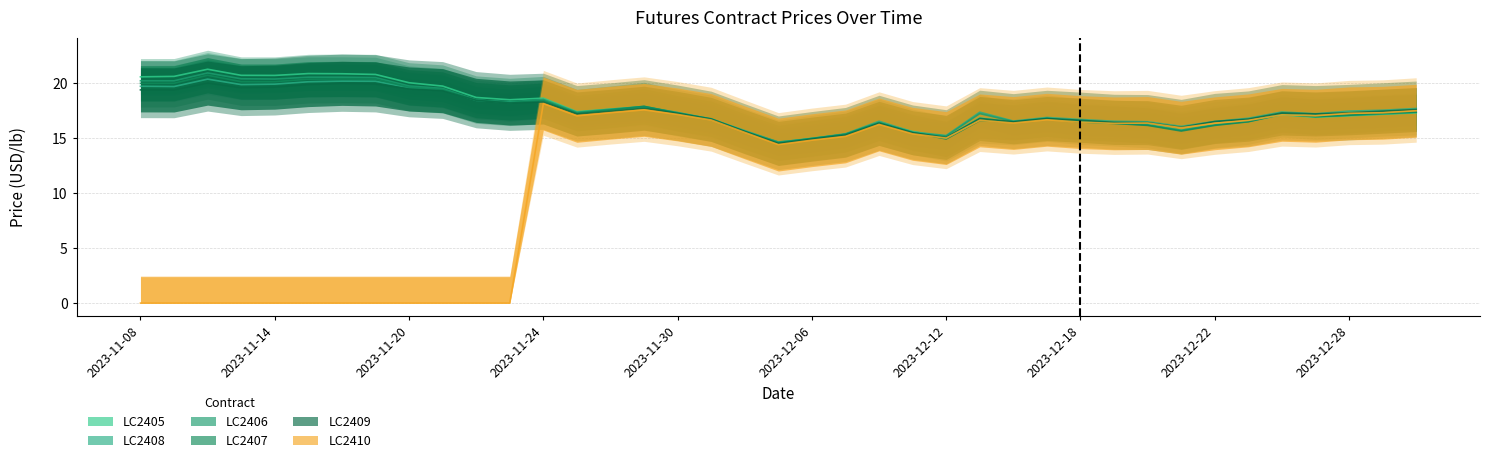

Reading left to right, what are all the values shown in this chart?

LC2405: 20.5	20.6	21.2	20.7	20.7	20.8	20.8	20.8	20.0	19.7	18.7	18.5	18.6	17.4	17.6	17.8	17.2	16.7	15.6	14.6	15.0	15.3	16.4	15.6	15.0	16.8	16.4	16.8	16.5	16.3	16.2	15.7	16.2	16.5	17.1	16.9	17.0	17.1	17.3
LC2408: 19.7	19.7	20.3	19.8	19.9	20.1	20.1	20.1	19.6	19.4	18.4	18.3	18.4	17.3	17.5	17.8	17.3	16.7	15.7	14.6	14.9	15.4	16.5	15.5	15.2	17.3	16.5	16.8	16.7	16.5	16.5	16.0	16.5	16.8	17.3	17.2	17.4	17.5	17.7
LC2406: 20.2	20.2	20.9	20.4	20.3	20.5	20.5	20.5	19.7	19.5	18.4	18.2	18.5	17.3	17.6	17.8	17.3	16.7	15.6	14.6	14.9	15.3	16.4	15.4	15.2	17.2	16.5	16.8	16.4	16.3	16.2	15.7	16.2	16.5	17.2	16.9	17.1	17.2	17.3
LC2407: 19.9	20.0	20.7	20.1	20.1	20.3	20.3	20.3	19.6	19.4	18.4	18.2	18.4	17.2	17.5	17.9	17.2	16.7	15.6	14.5	14.9	15.3	16.4	15.5	14.9	16.6	16.4	16.7	16.4	16.3	16.1	15.6	16.1	16.5	17.1	16.9	17.0	17.2	17.3
LC2409: 19.4	19.3	20.0	19.5	19.6	19.8	19.9	19.9	19.4	19.3	18.4	18.2	18.3	17.2	17.4	17.7	17.2	16.7	15.6	14.5	14.9	15.2	16.3	15.5	15.0	16.8	16.5	16.8	16.6	16.4	16.4	16.0	16.5	16.7	17.3	17.2	17.3	17.4	17.6
LC2410: 0.0	0.0	0.0	0.0	0.0	0.0	0.0	0.0	0.0	0.0	0.0	0.0	18.1	17.0	17.3	17.5	17.1	16.6	15.5	14.4	14.8	15.1	16.2	15.4	15.0	16.6	16.3	16.6	16.4	16.3	16.3	15.9	16.3	16.6	17.1	17.0	17.2	17.3	17.5